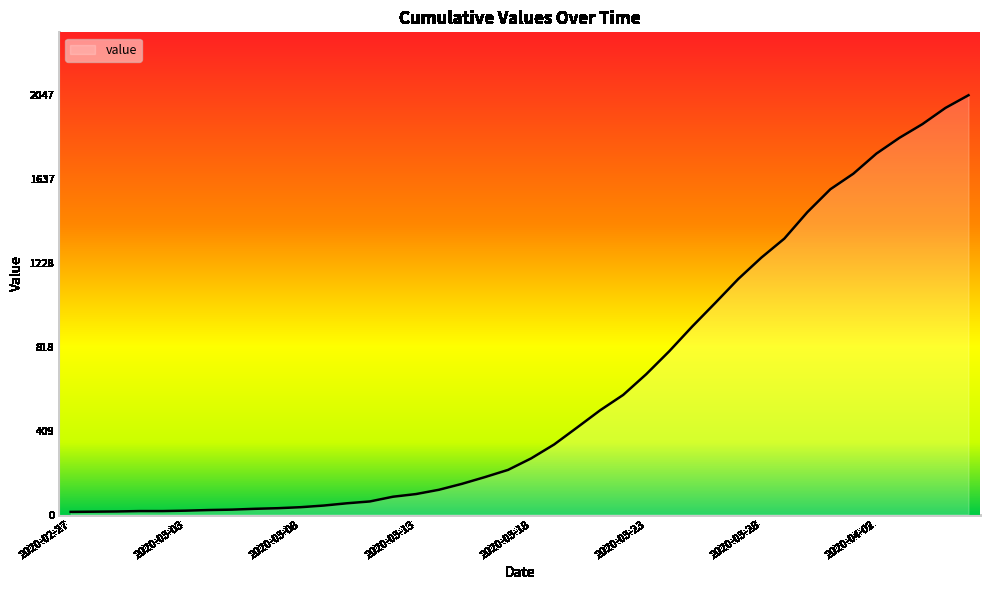

What is the greatest value displayed?

2047